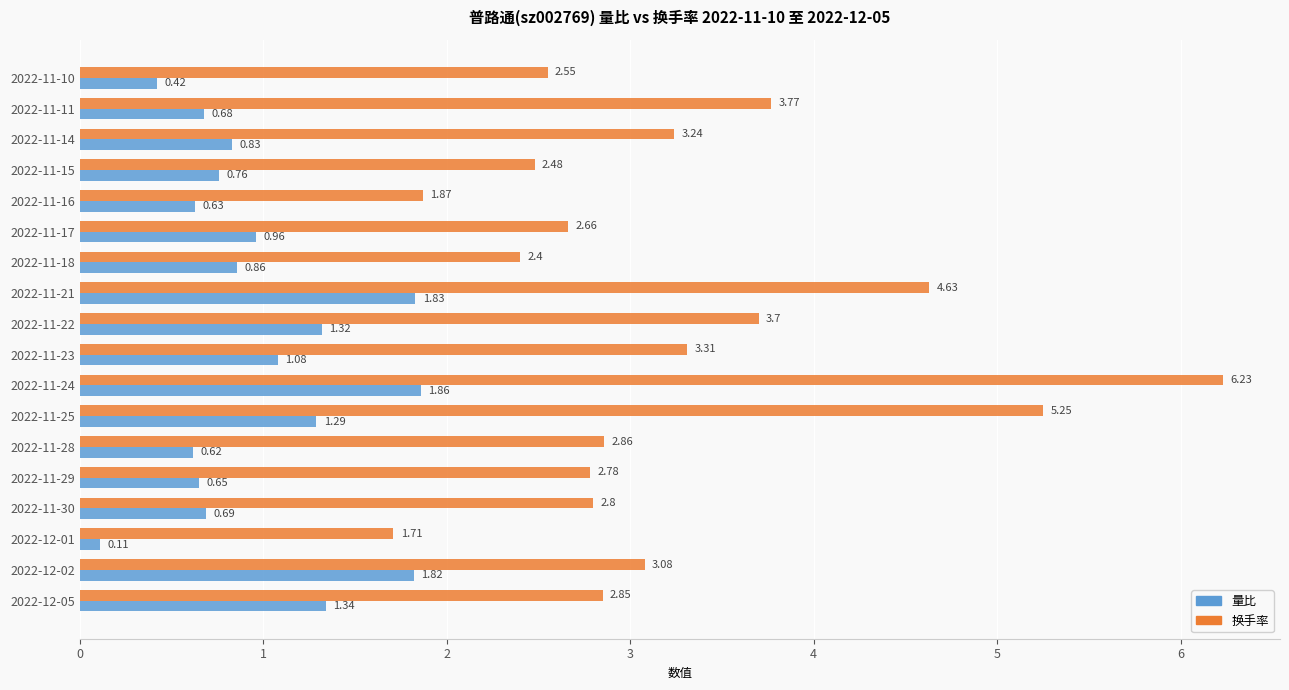

Rank the series by their maximum value, from highest to lowest.

换手率, 量比